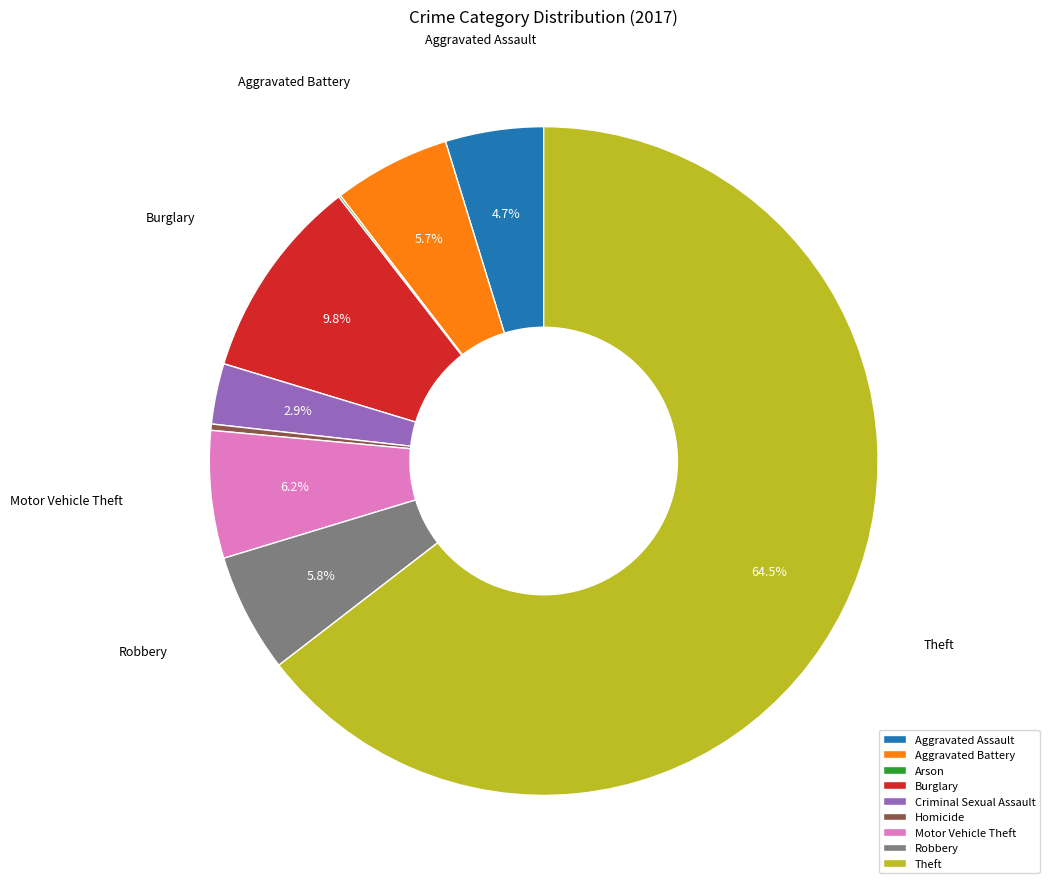

What is the largest slice in the pie chart?

Theft